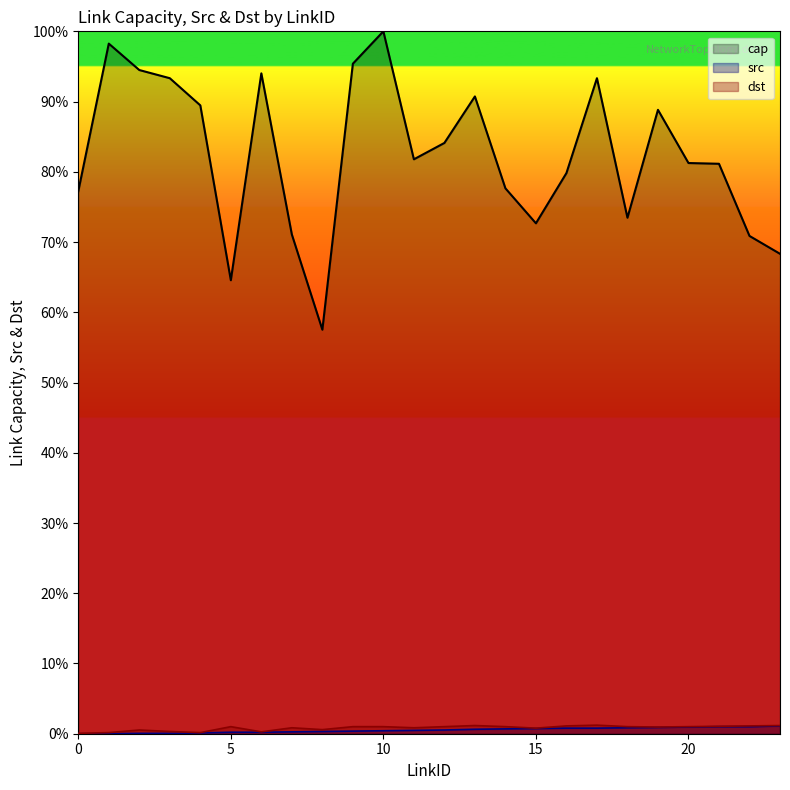

List the labels in order of cap value, smallest first.

8, 5, 23, 22, 7, 15, 18, 0, 14, 16, 21, 20, 11, 12, 19, 4, 13, 3, 17, 6, 2, 9, 1, 10